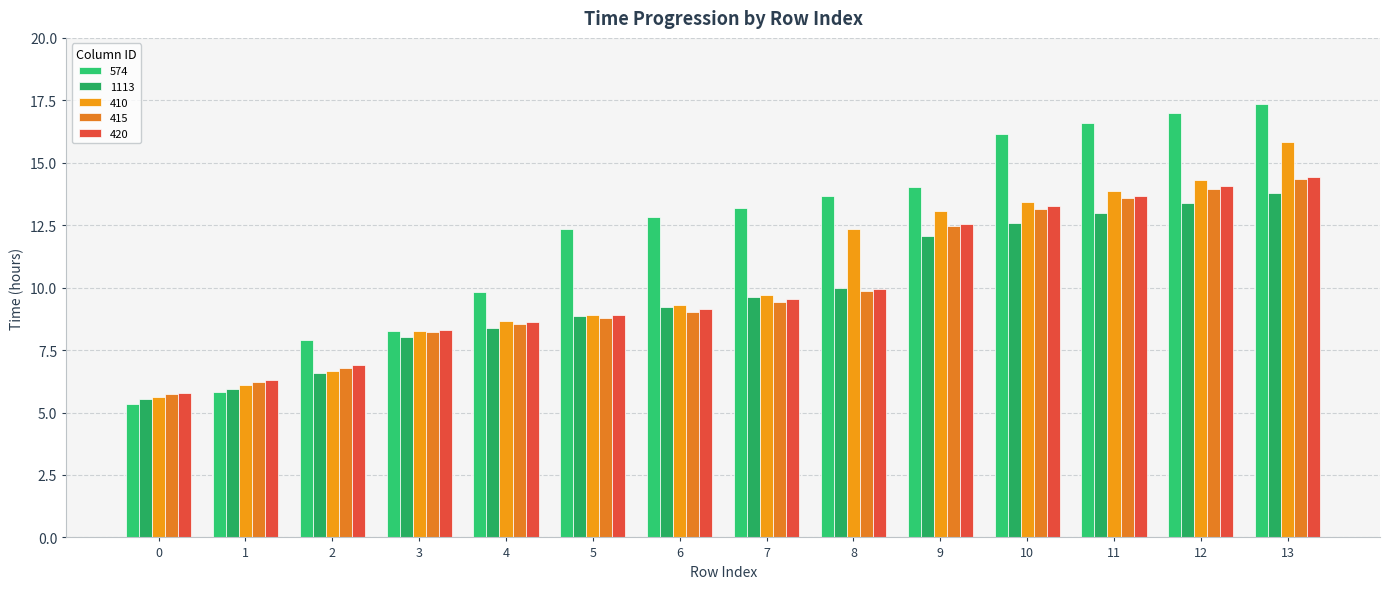

Count the number of categories in the chart.

14